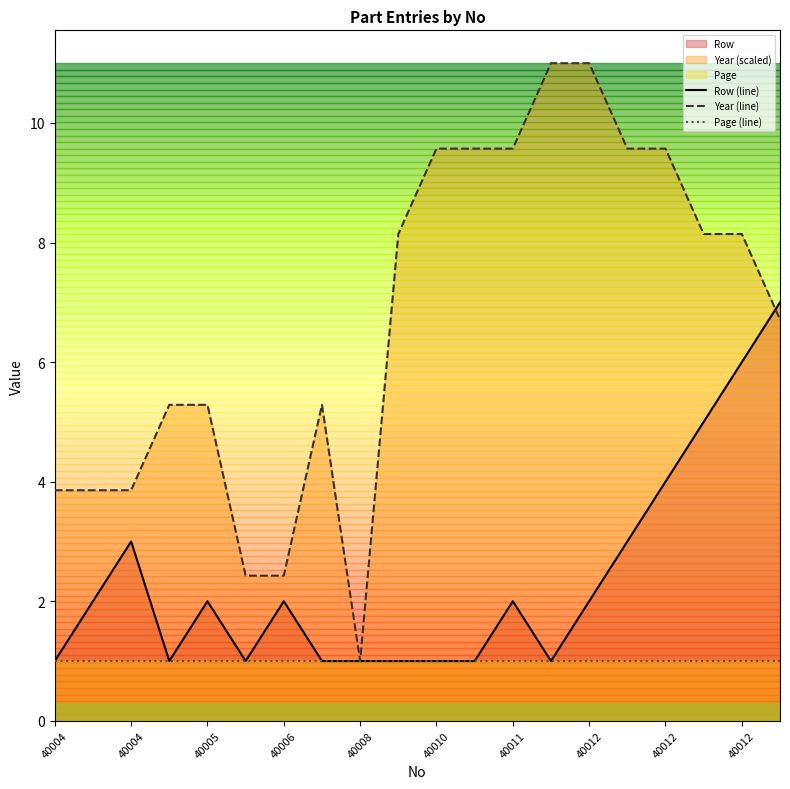

True or false: Page (line) and Year (line) intersect in this chart.

False